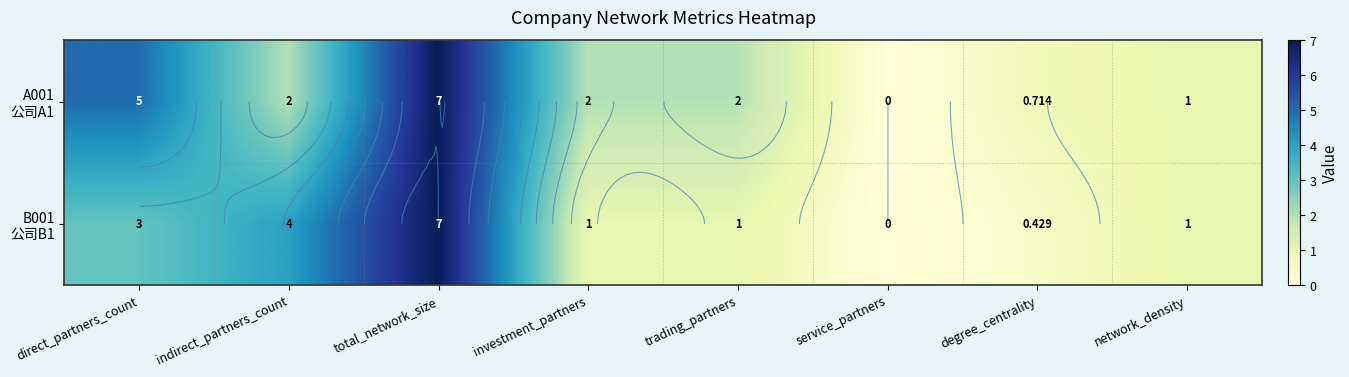

What is the difference between the maximum and minimum values in the B001 公司B1 series?

7.0